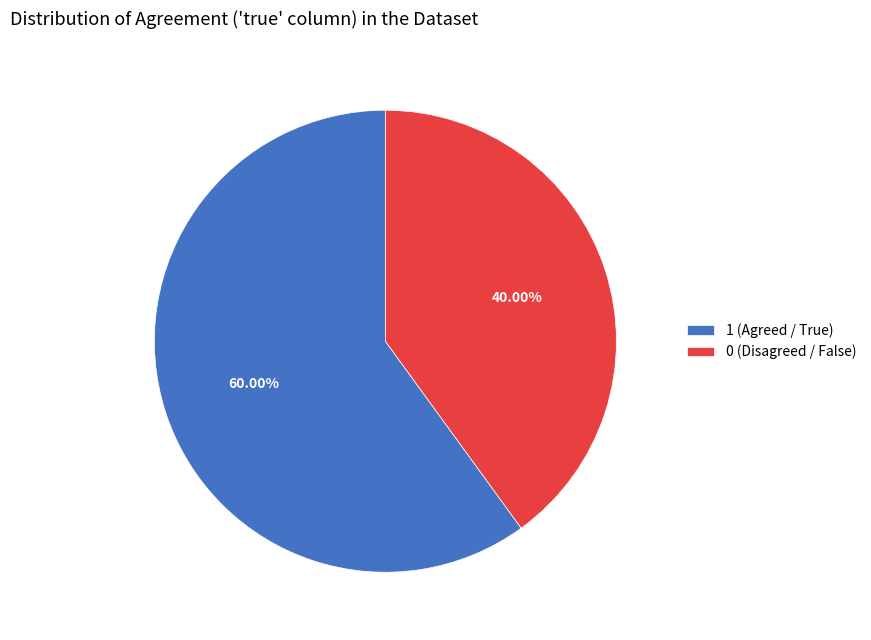

How many slices are in this pie chart?

2